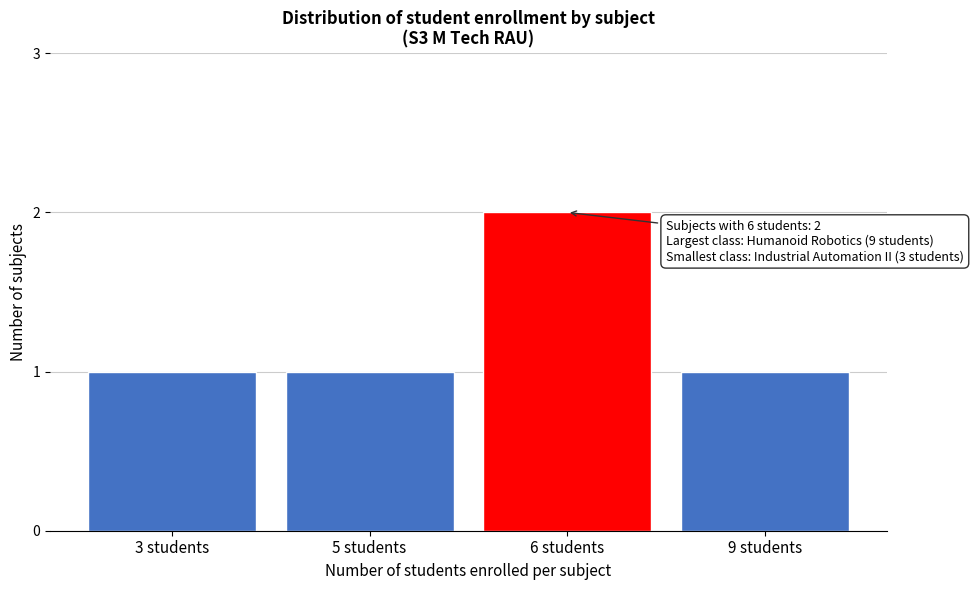

Reading right to left, transcribe all the data shown in this chart.

1	2	1	1